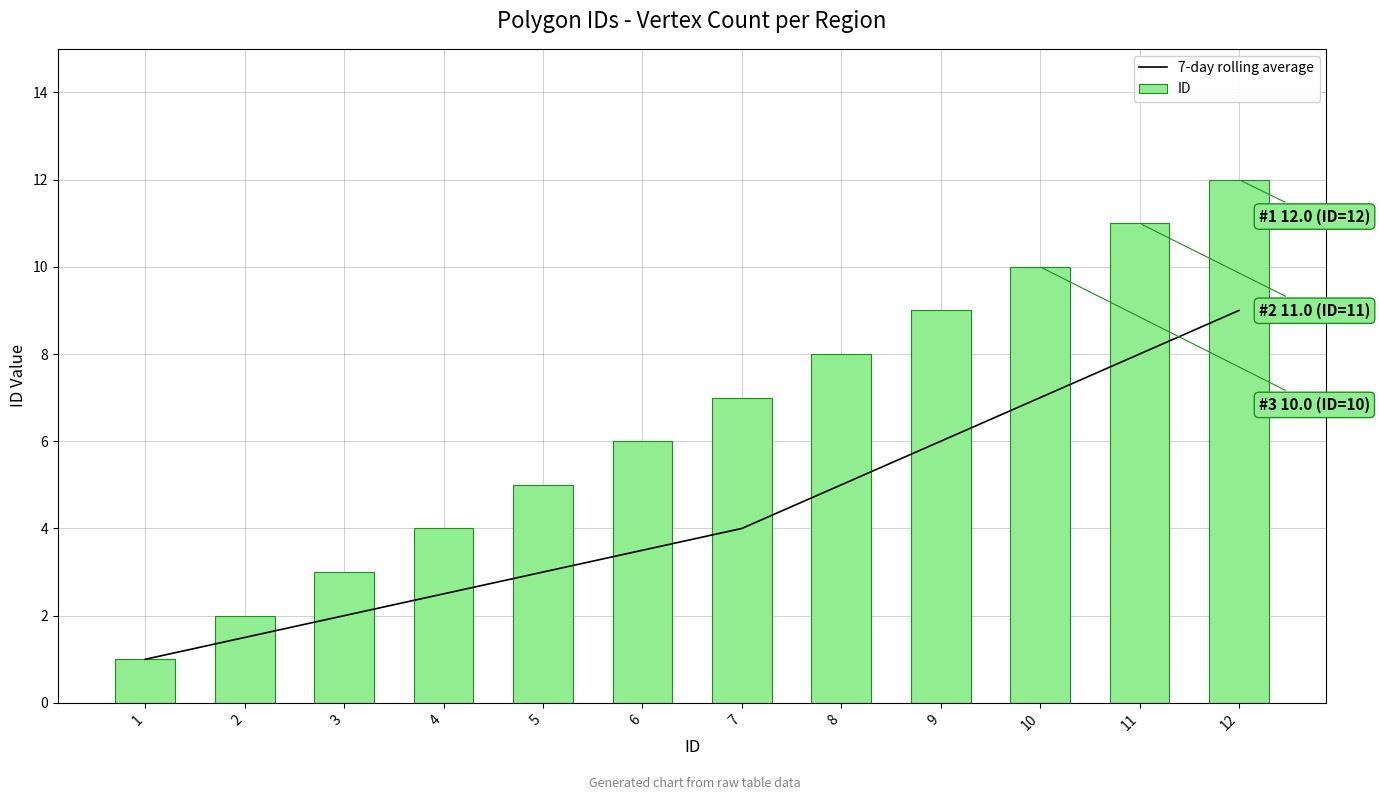

List the series in order of their peak value, highest first.

ID, 7-day rolling average